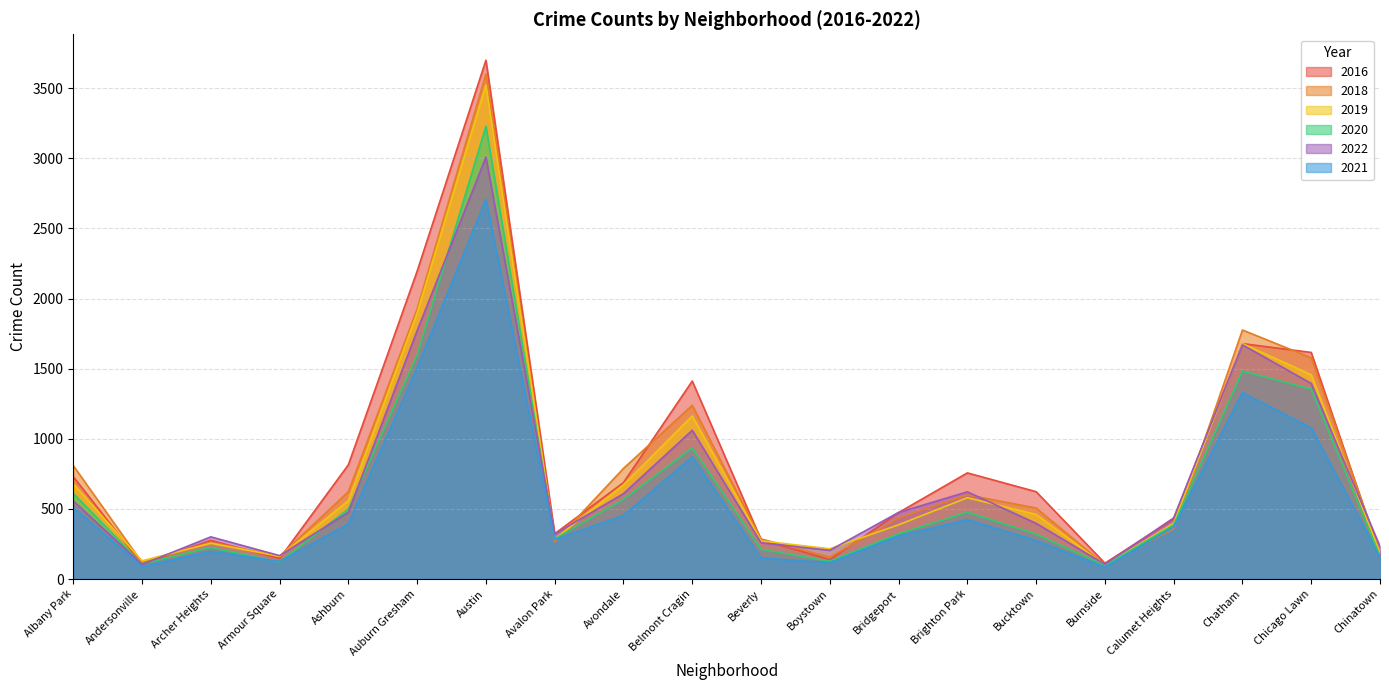

List the series in order of their peak value, lowest first.

2021, 2022, 2020, 2019, 2018, 2016